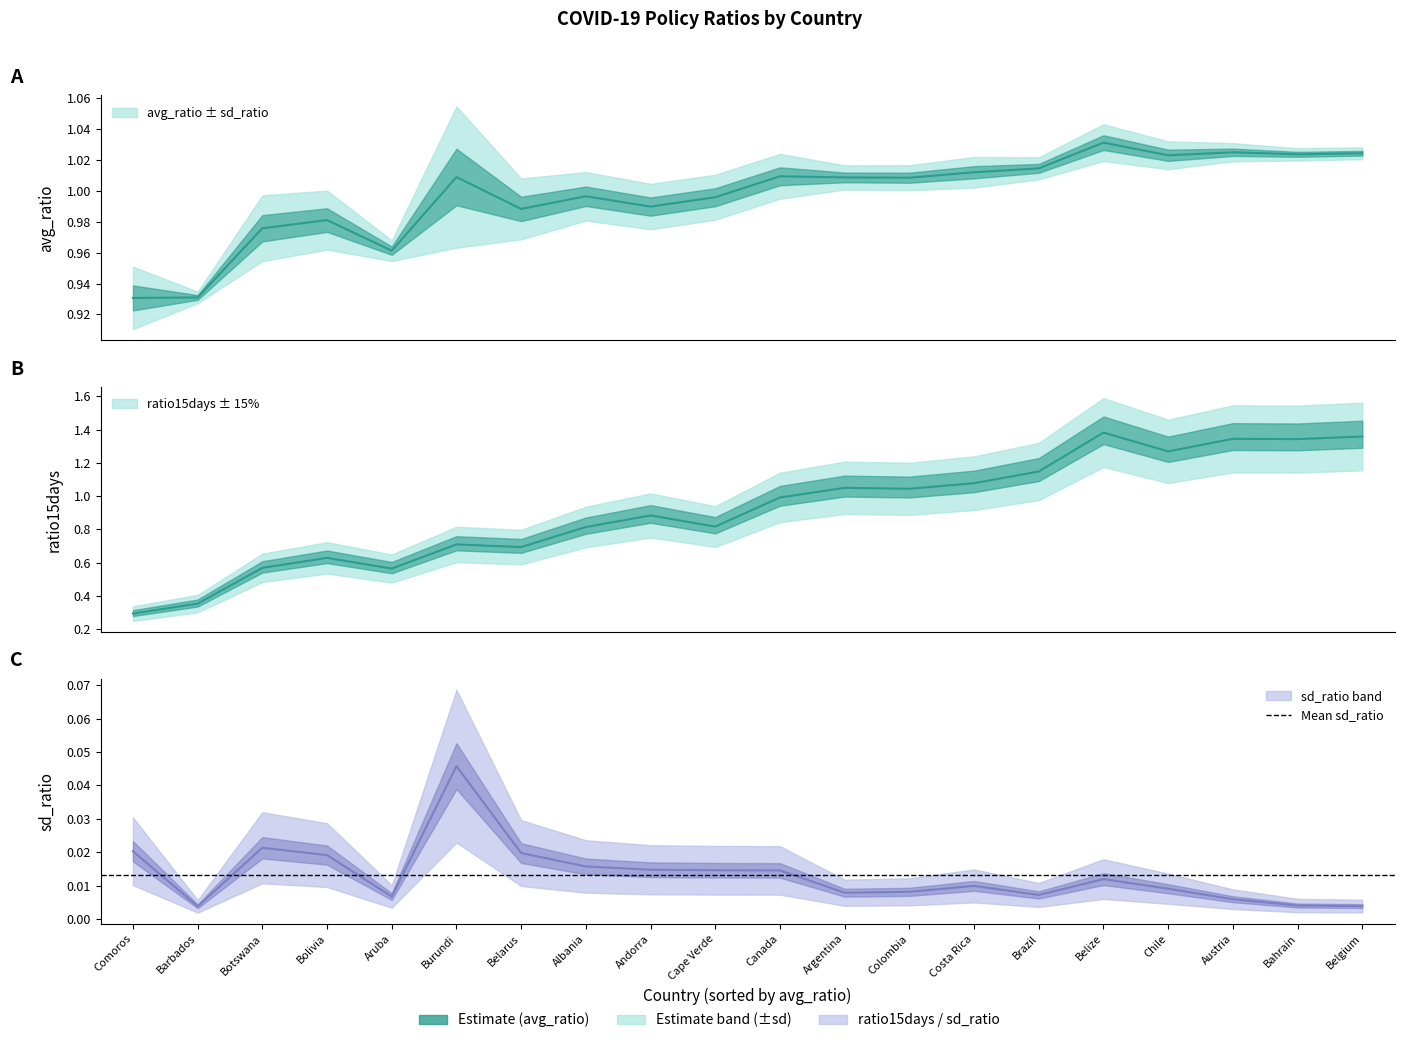

What is the sum of the ratio15days values at Brazil and Cape Verde?

2.0